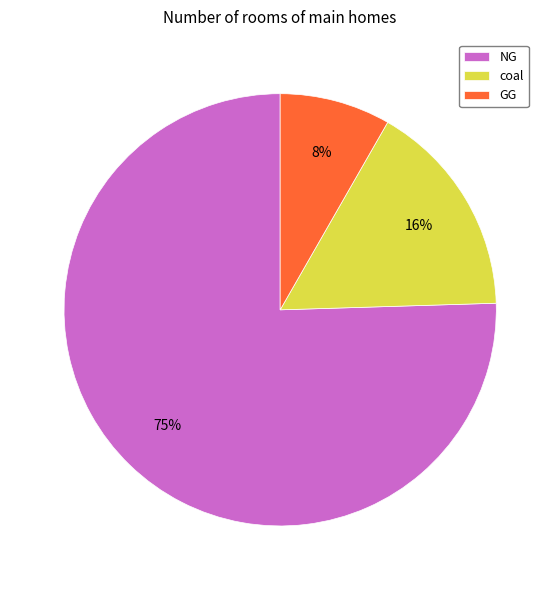

To the nearest percent, what is the combined percentage of coal and NG?

92%